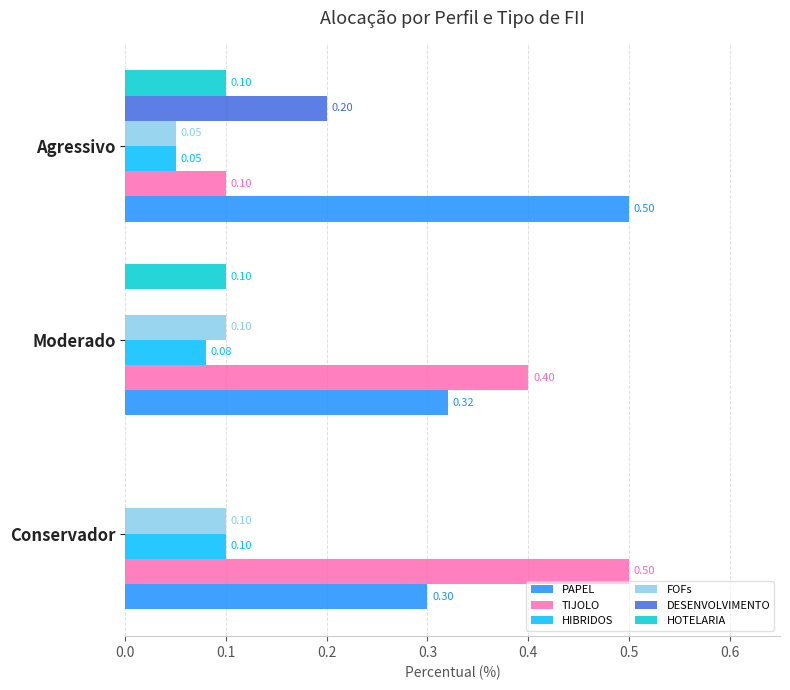

Where is HOTELARIA nearest to the value 0?

Conservador